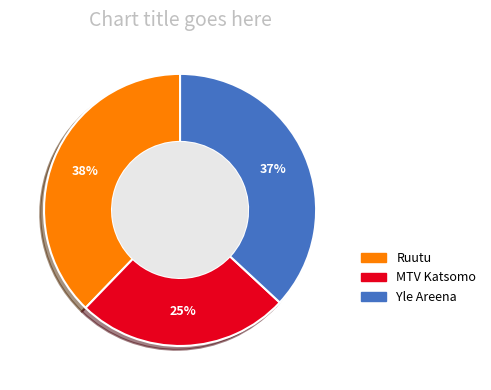

Is there any slice that represents more than half of the pie?

No